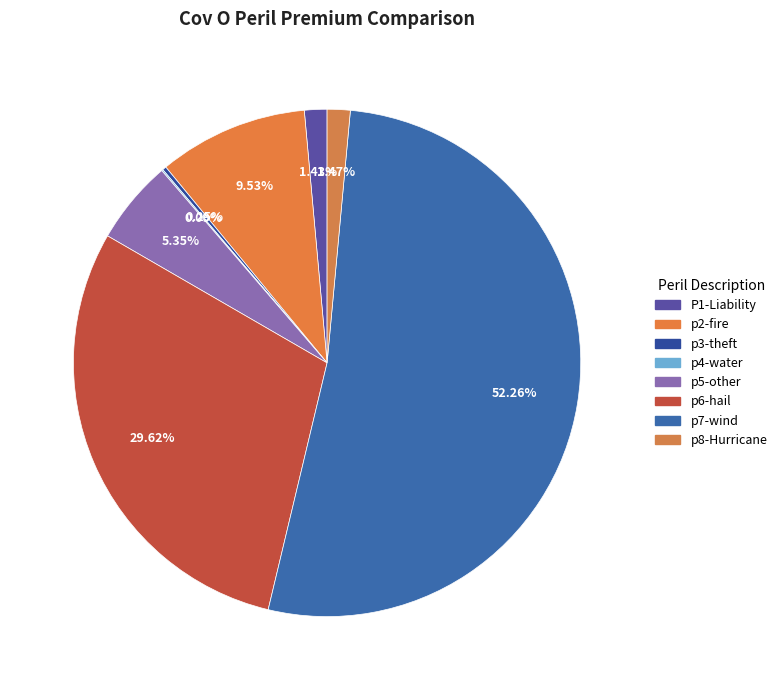

To the nearest percent, what is the average slice percentage?

13%